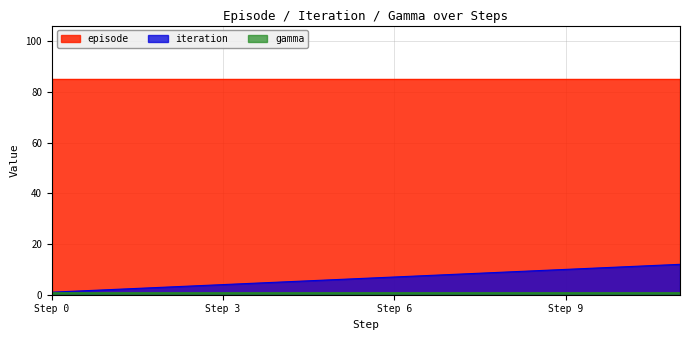

Count the number of categories in the chart.

12